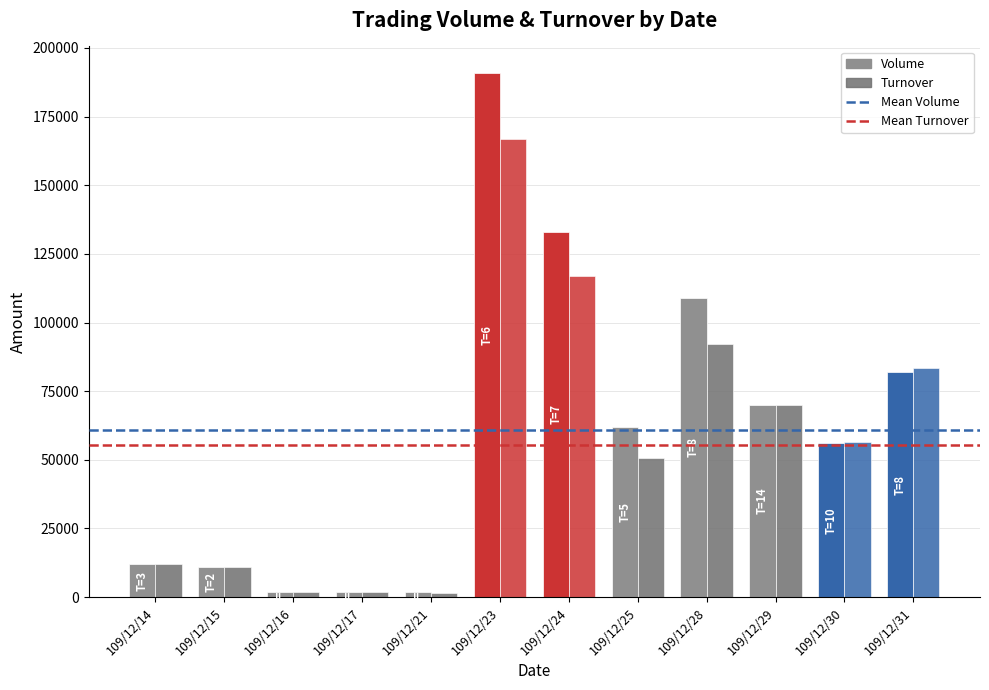

What is the difference between the Turnover values at 109/12/21 and 109/12/29?

68350